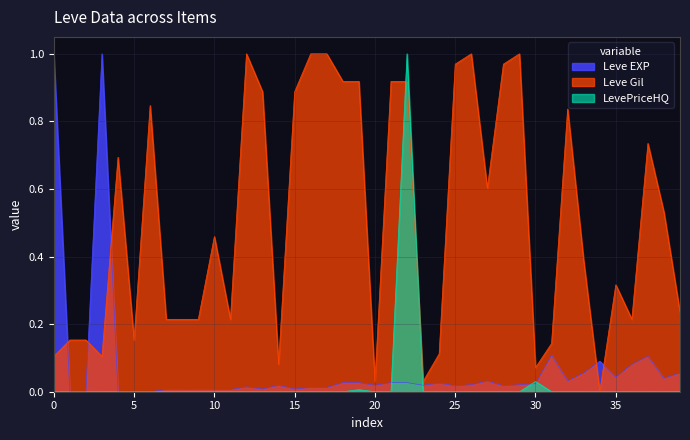

True or false: Leve Gil has a value of 0.7 at Bronze Hoplon.

True